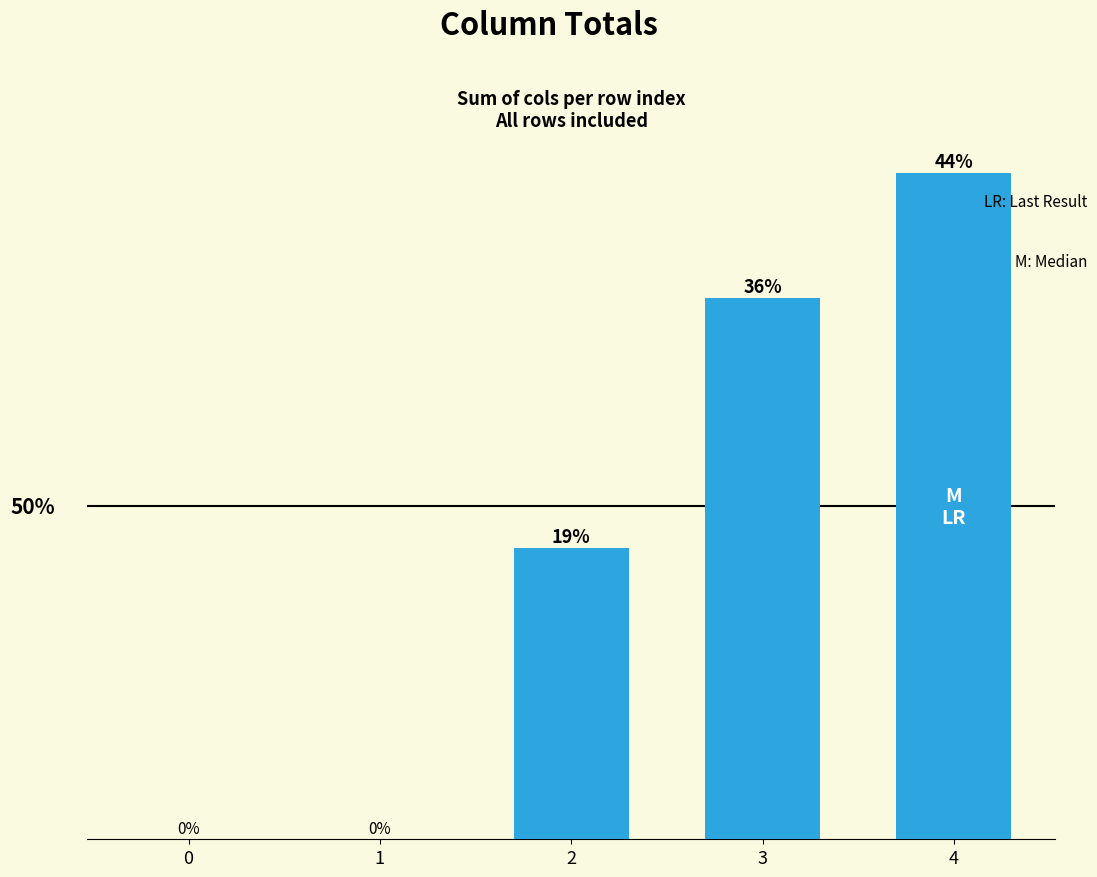

True or false: the data shows 9 at 0.

False